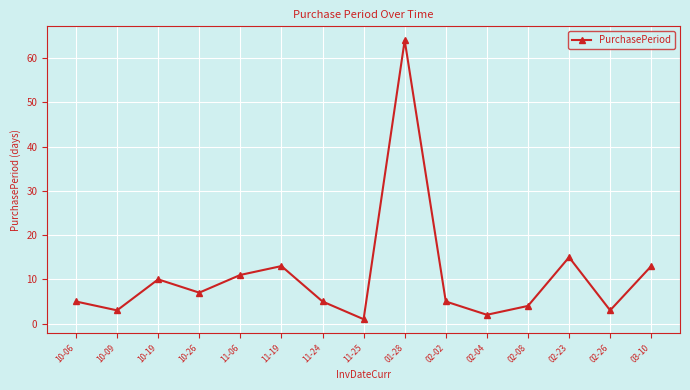

How many distinct data groups are displayed?

1